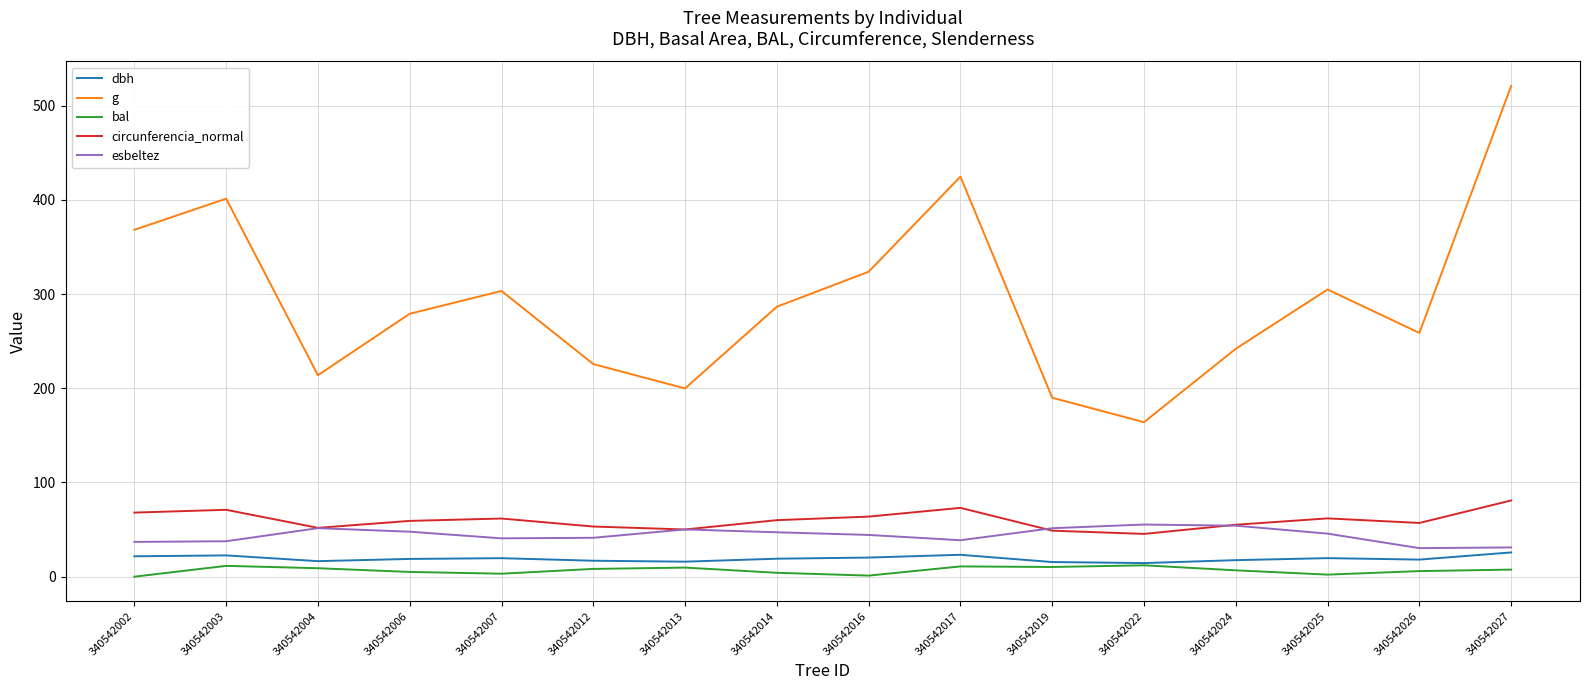

Which category has the highest value across all series?

340542027